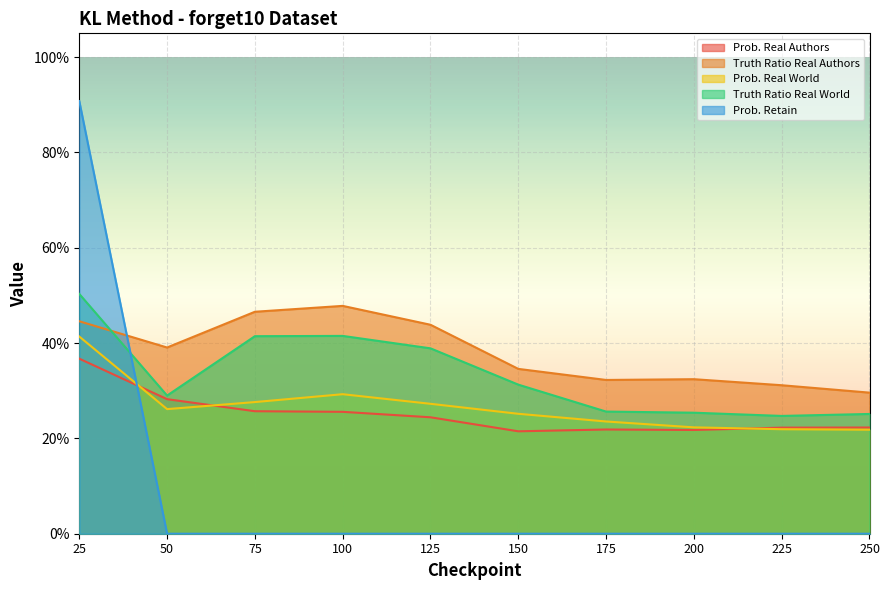

What is the difference between the second highest and second lowest values in the Truth Ratio Real Authors series?

0.2